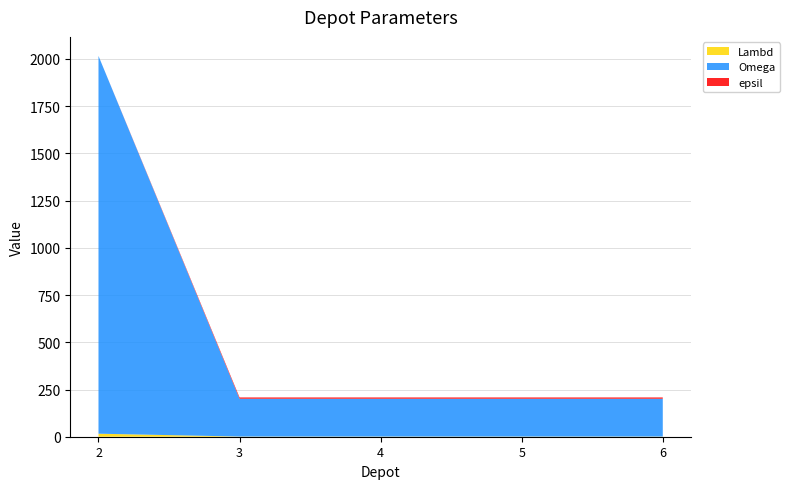

Reading left to right, what are all the values shown in this chart?

Lambd: 2=16	3=1	4=1	5=1	6=1
Omega: 2=2000	3=200	4=200	5=200	6=200
epsil: 2=0	3=7	4=7	5=7	6=7